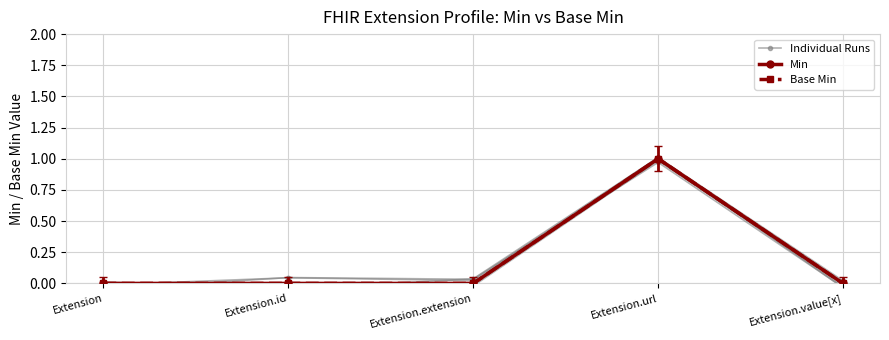

How many Min values are between 0 and 1?

5